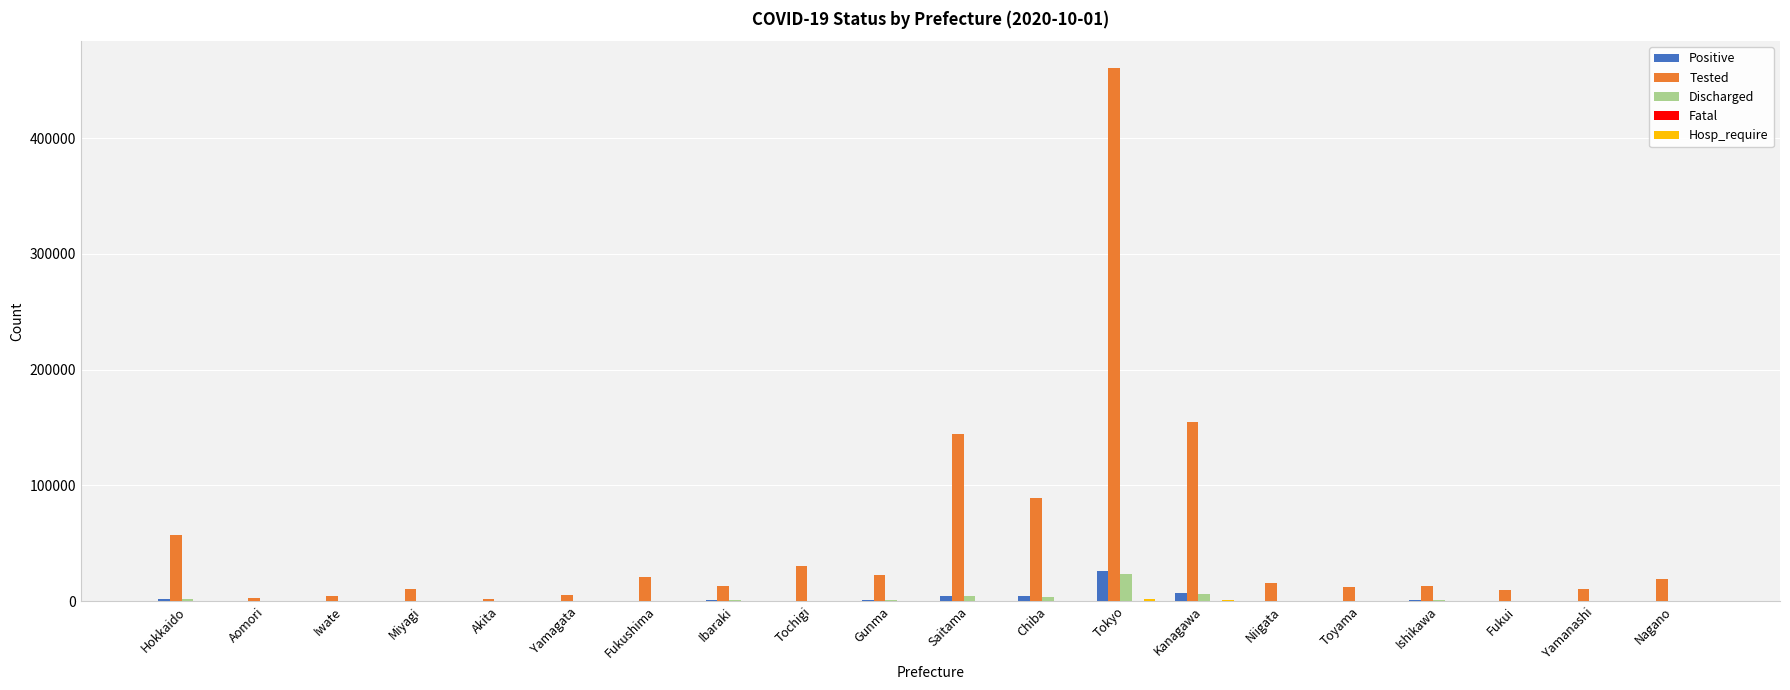

How many categories are shown in the chart?

20